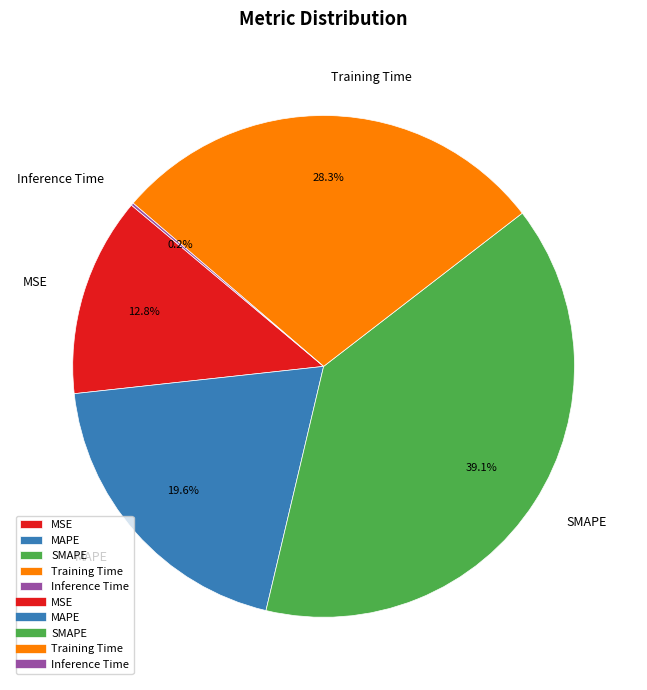

Do Training Time and MAPE together represent more than half of the pie?

No